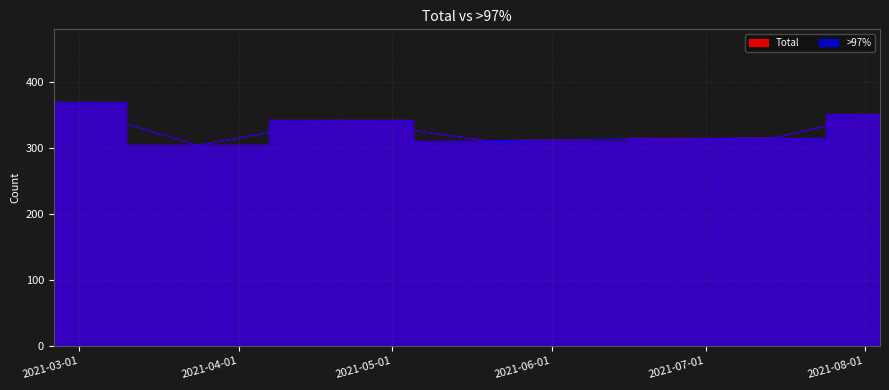

The value of Total at 2021-05-19 is 497. True or false?

False